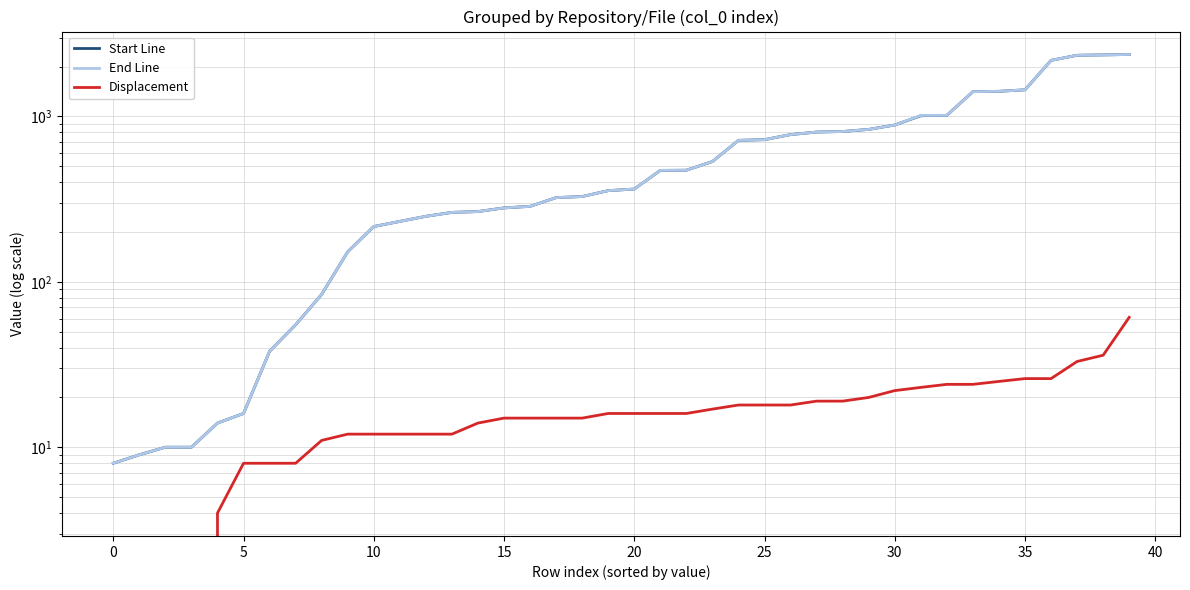

True or false: Displacement has a value of 23 at 19.

False